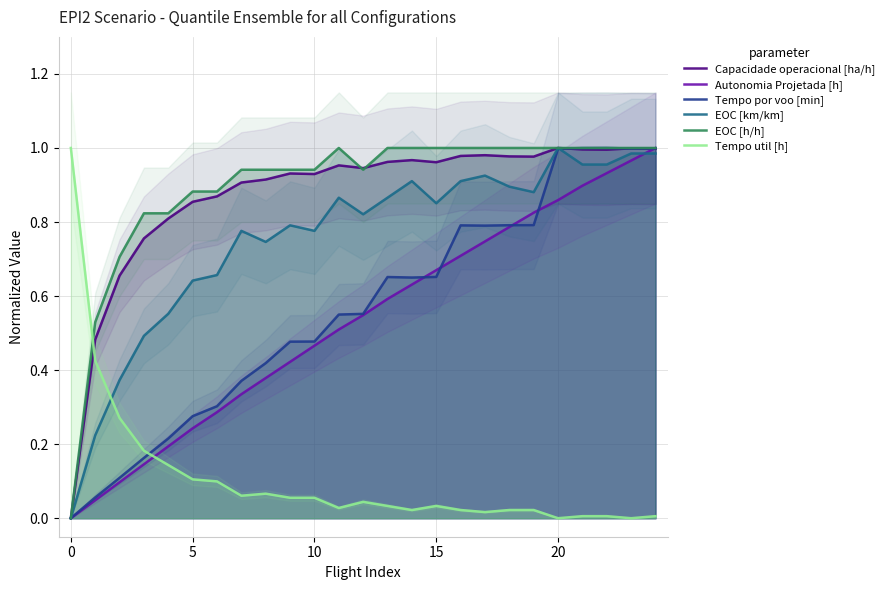

Reading left to right, list all the values displayed in this chart.

Capacidade operacional [ha/h]: 0.0	0.5	0.7	0.8	0.8	0.9	0.9	0.9	0.9	0.9	0.9	1.0	0.9	1.0	1.0	1.0	1.0	1.0	1.0	1.0	1.0	1.0	1.0	1.0	1.0
Autonomia Projetada [h]: 0.0	0.0	0.1	0.1	0.2	0.2	0.3	0.3	0.4	0.4	0.5	0.5	0.5	0.6	0.6	0.7	0.7	0.7	0.8	0.8	0.9	0.9	0.9	1.0	1.0
Tempo por voo [min]: 0.0	0.1	0.1	0.2	0.2	0.3	0.3	0.4	0.4	0.5	0.5	0.6	0.6	0.7	0.7	0.7	0.8	0.8	0.8	0.8	1.0	1.0	1.0	1.0	1.0
EOC [km/km]: 0.0	0.2	0.4	0.5	0.6	0.6	0.7	0.8	0.7	0.8	0.8	0.9	0.8	0.9	0.9	0.9	0.9	0.9	0.9	0.9	1.0	1.0	1.0	1.0	1.0
EOC [h/h]: 0.0	0.5	0.7	0.8	0.8	0.9	0.9	0.9	0.9	0.9	0.9	1.0	0.9	1.0	1.0	1.0	1.0	1.0	1.0	1.0	1.0	1.0	1.0	1.0	1.0
Tempo util [h]: 1.0	0.4	0.3	0.2	0.1	0.1	0.1	0.1	0.1	0.1	0.1	0.0	0.0	0.0	0.0	0.0	0.0	0.0	0.0	0.0	0.0	0.0	0.0	0.0	0.0